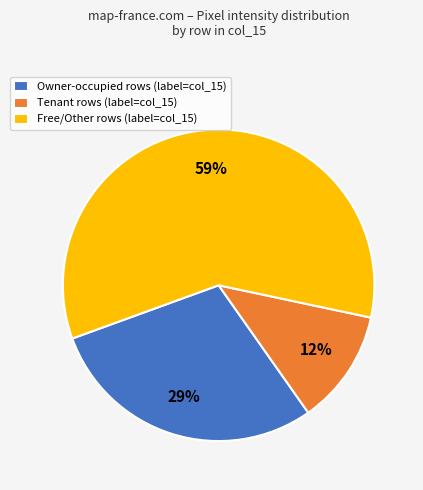

To the nearest percent, what is the difference between the largest and smallest slice percentages?

47%